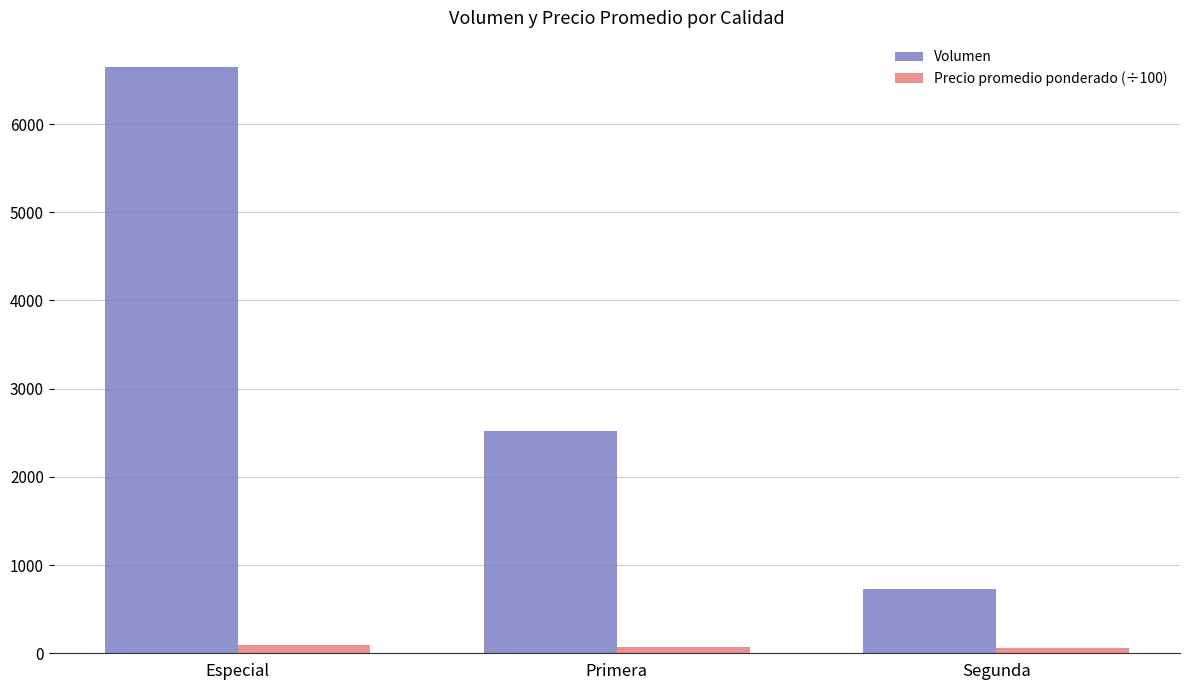

At which label is Precio promedio ponderado (÷100) closest to 78?

Primera